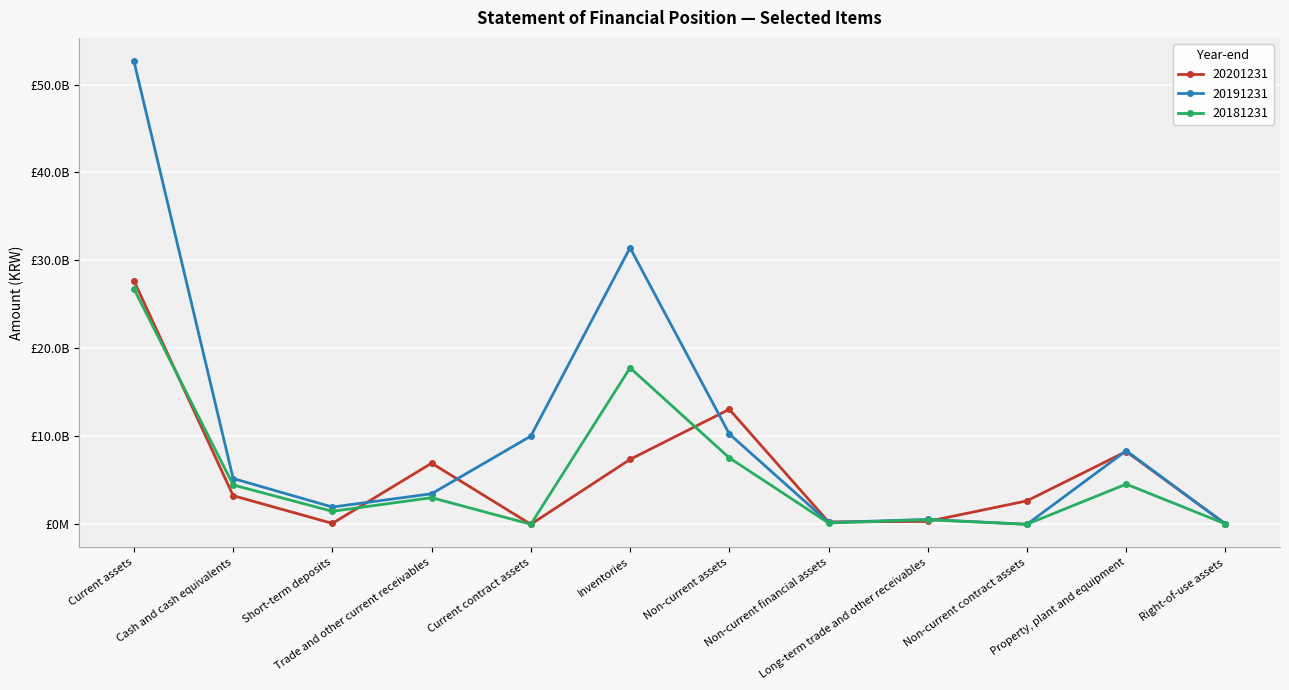

The value of 20201231 at Non-current assets is 21955321113. True or false?

False